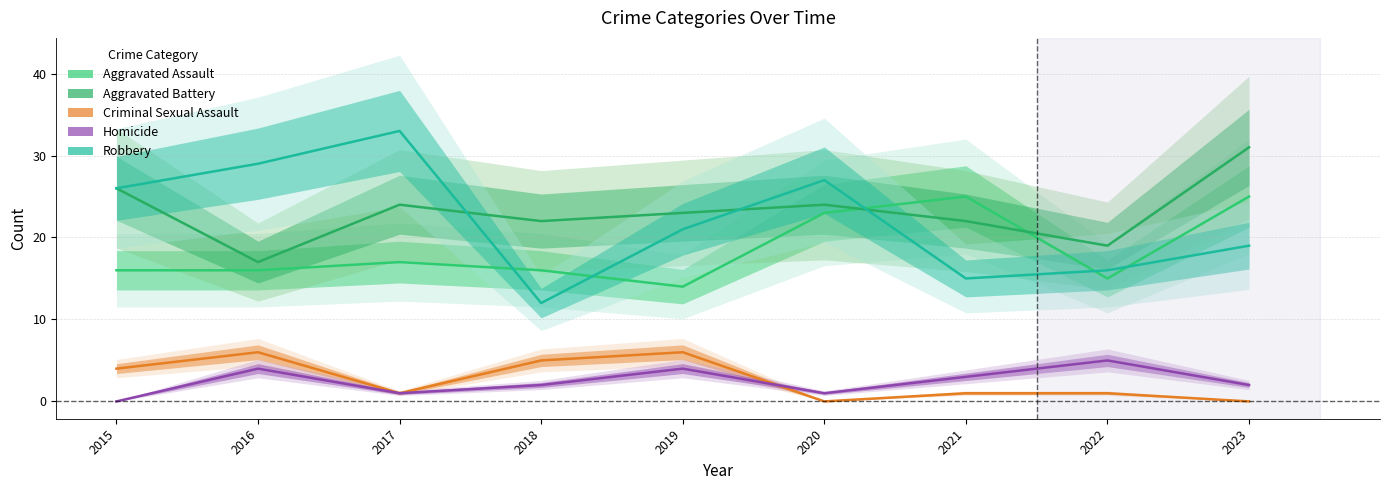

Rank the series at 2017 from highest to lowest value.

Robbery, Aggravated Battery, Aggravated Assault, Criminal Sexual Assault, Homicide